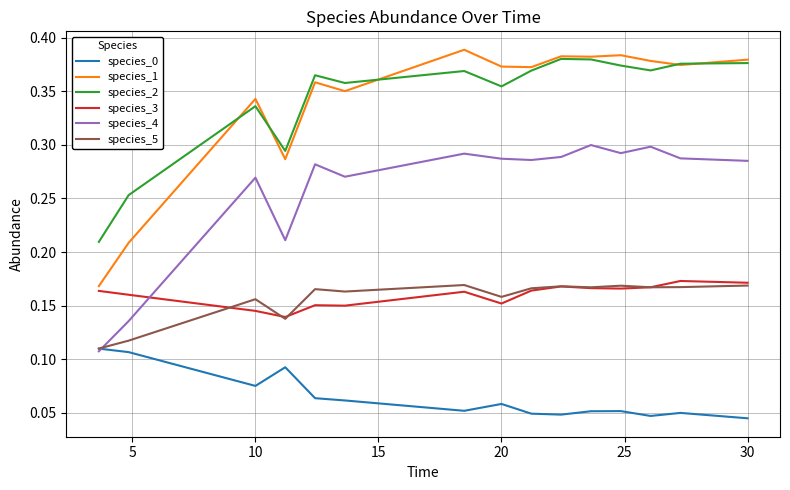

Which series has the widest spread of values?

species_1